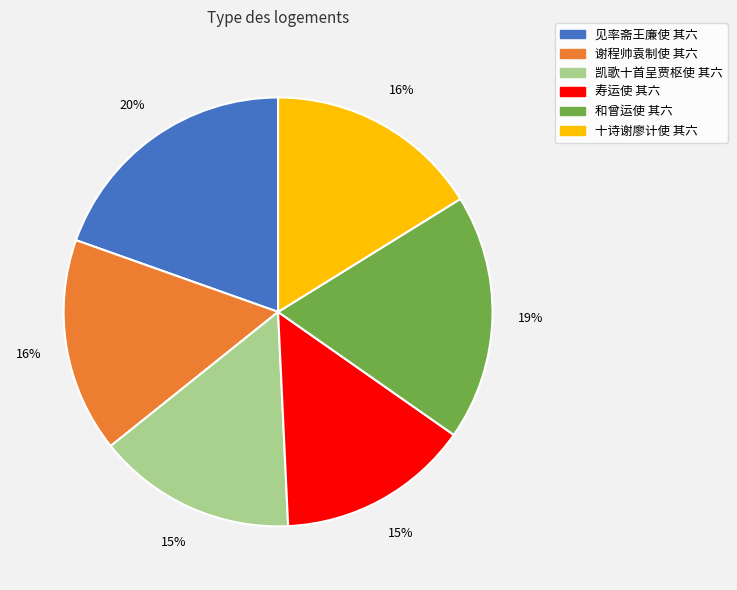

Is there any slice that represents more than half of the pie?

No